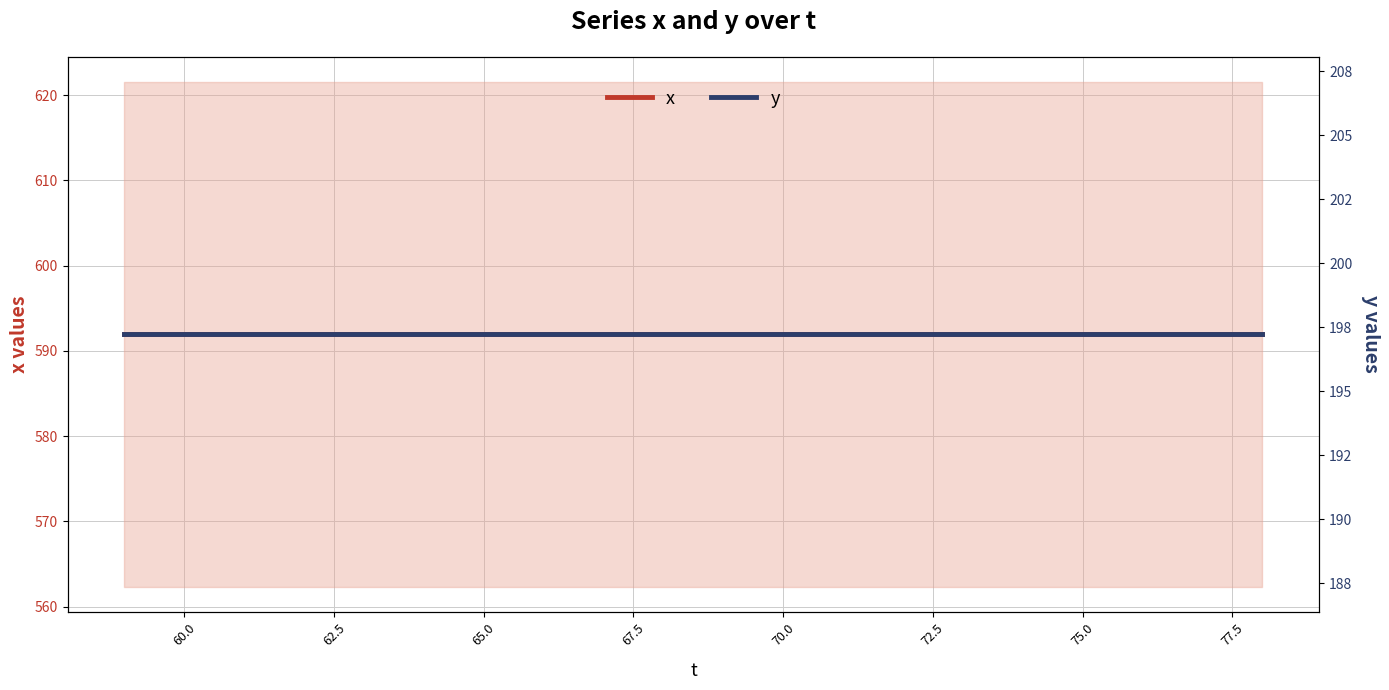

True or false: y has more than 2 interior local peaks.

False